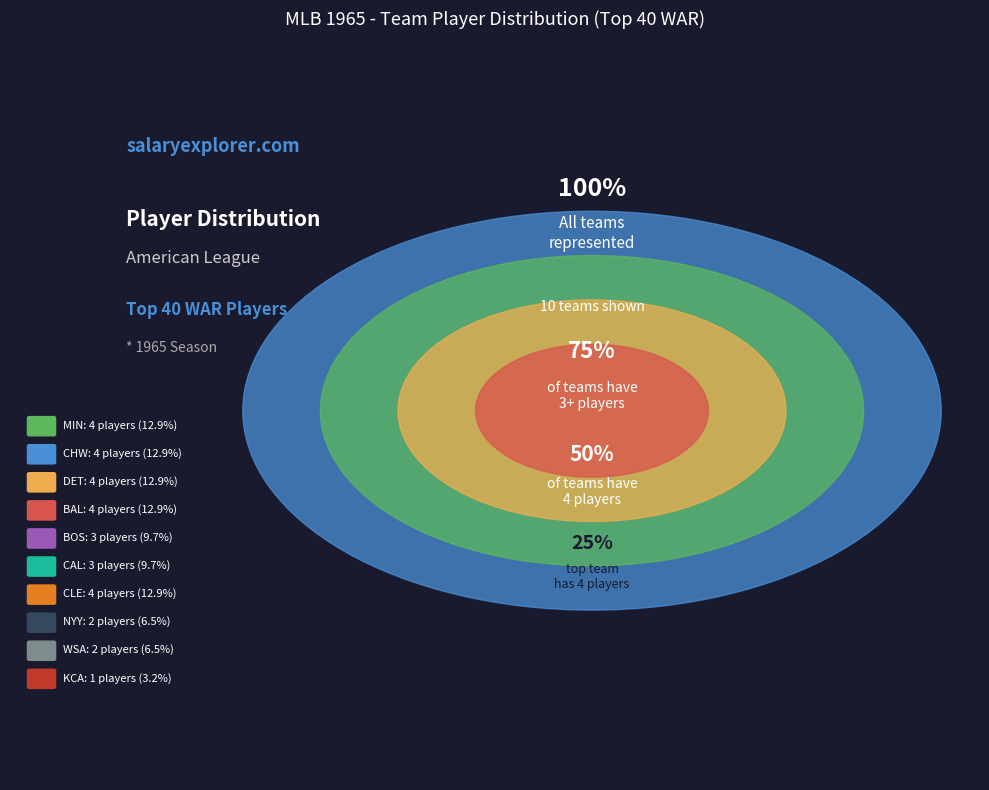

Does WSA represent more than half of the total?

No